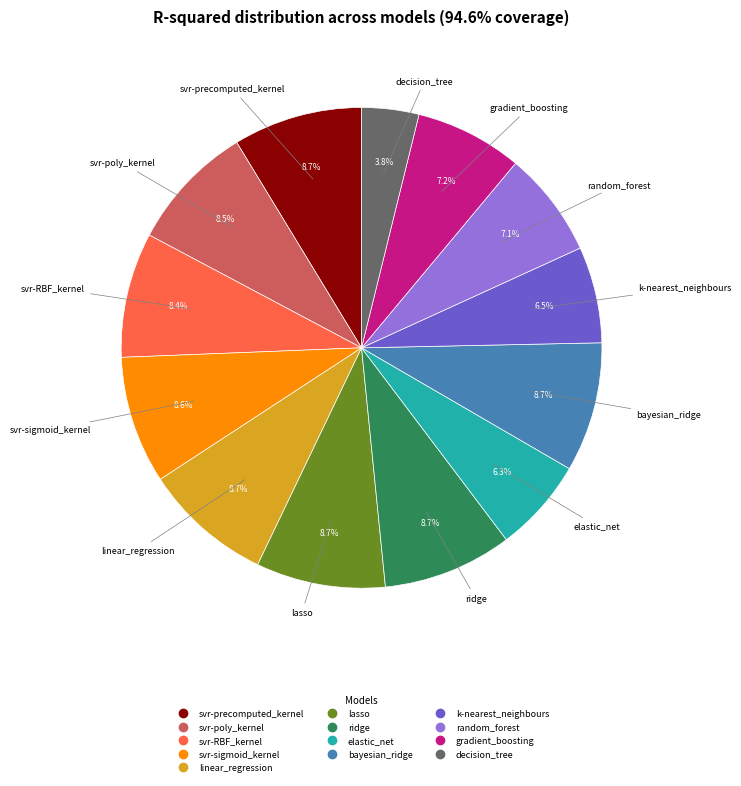

How many slices are in this pie chart?

13